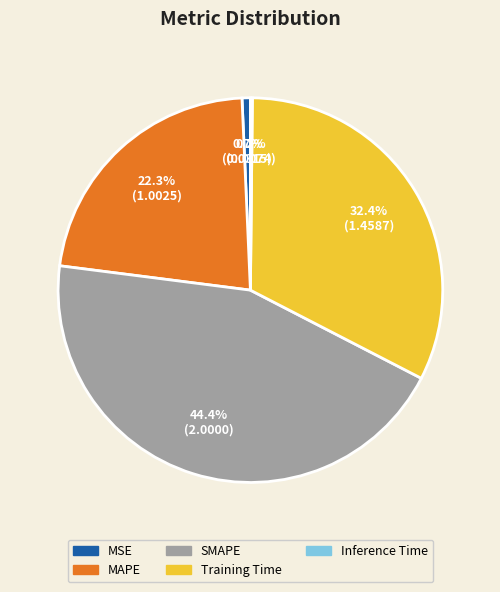

Which slice is the largest?

SMAPE